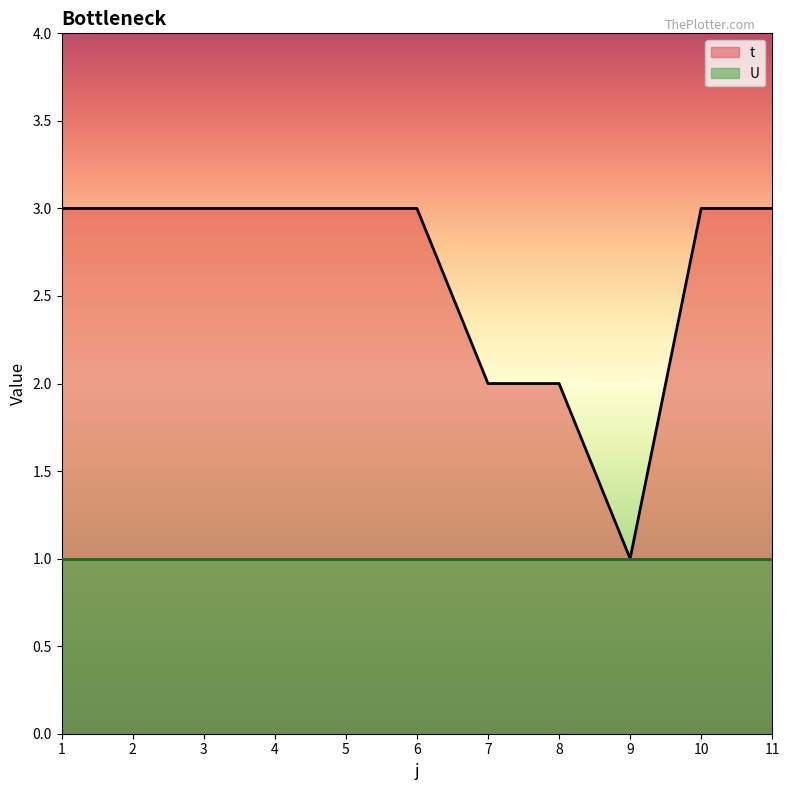

What is the value of the 10th point from the left?

3